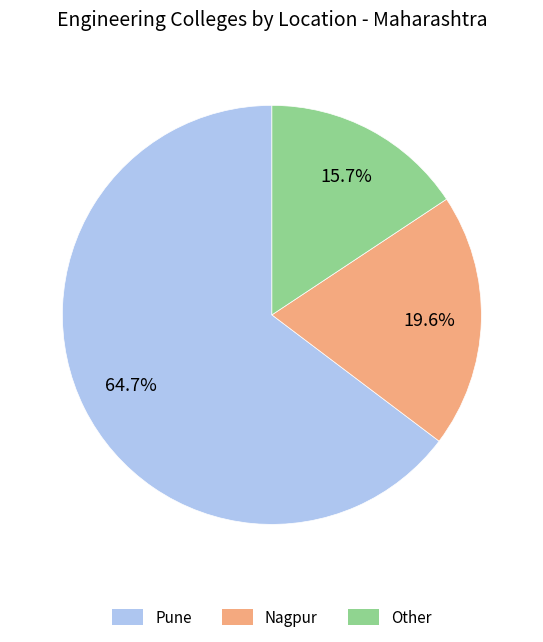

Which slice is the smallest?

Other